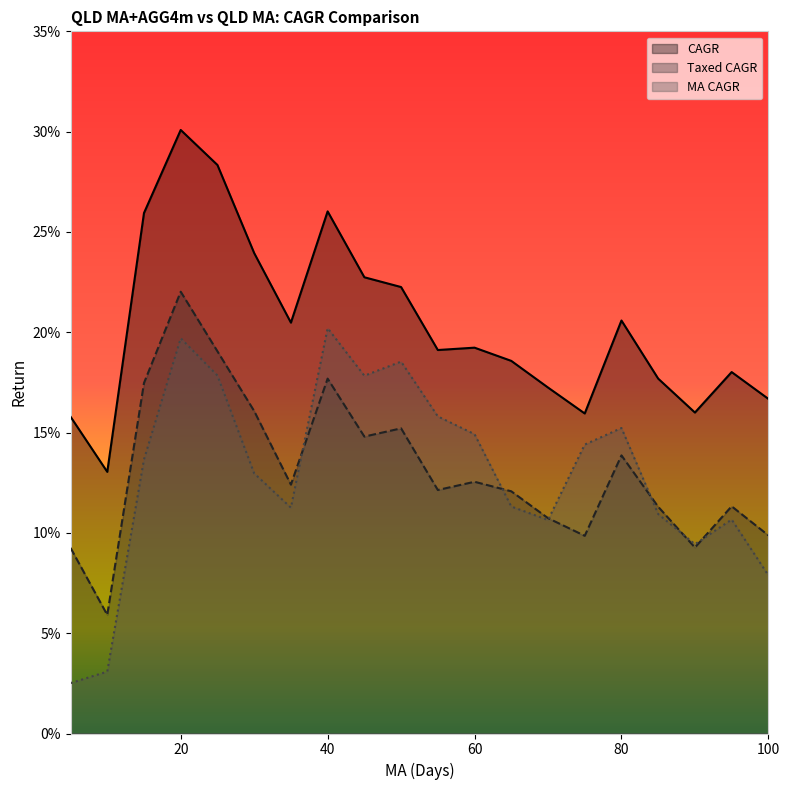

How many interior local peaks does the Taxed CAGR series have?

6